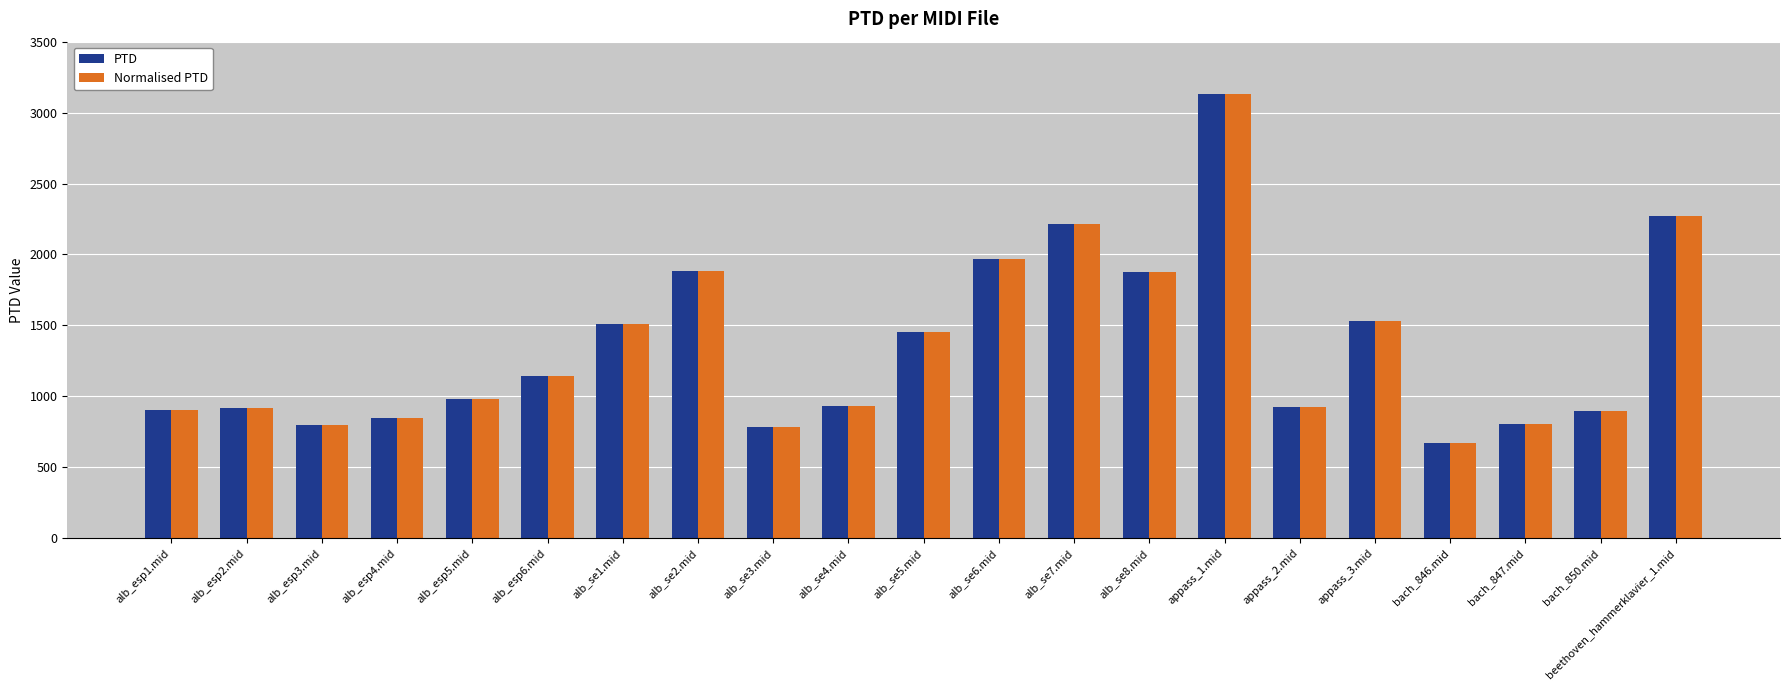

Is it true that Normalised PTD equals 933.2 at alb_se4.mid?

True